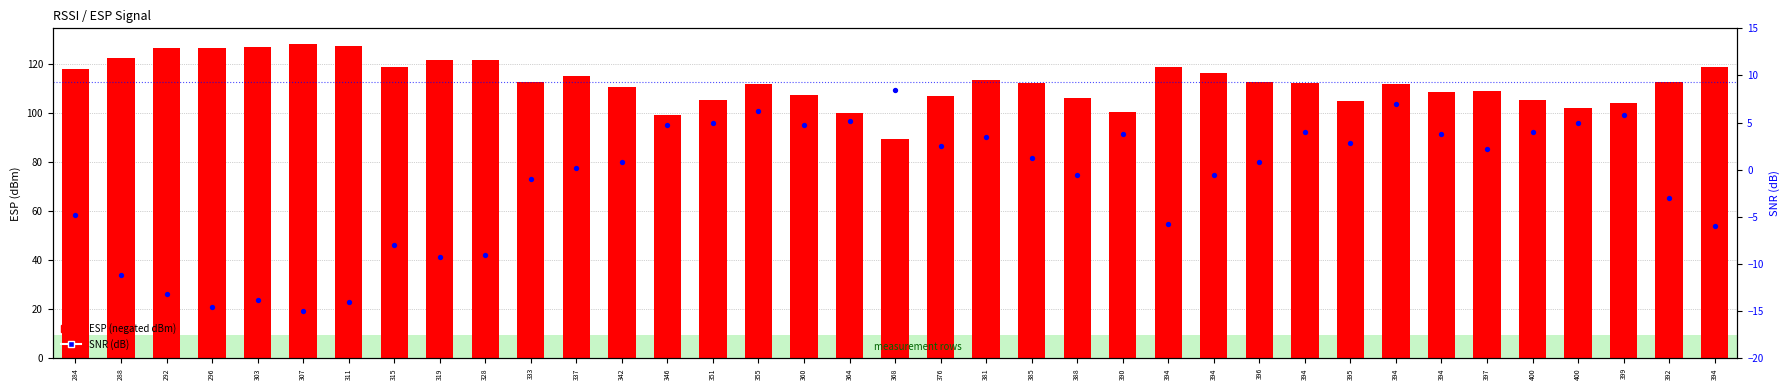

What are all the series names shown in the legend?

ESP (negated dBm), SNR (dB)